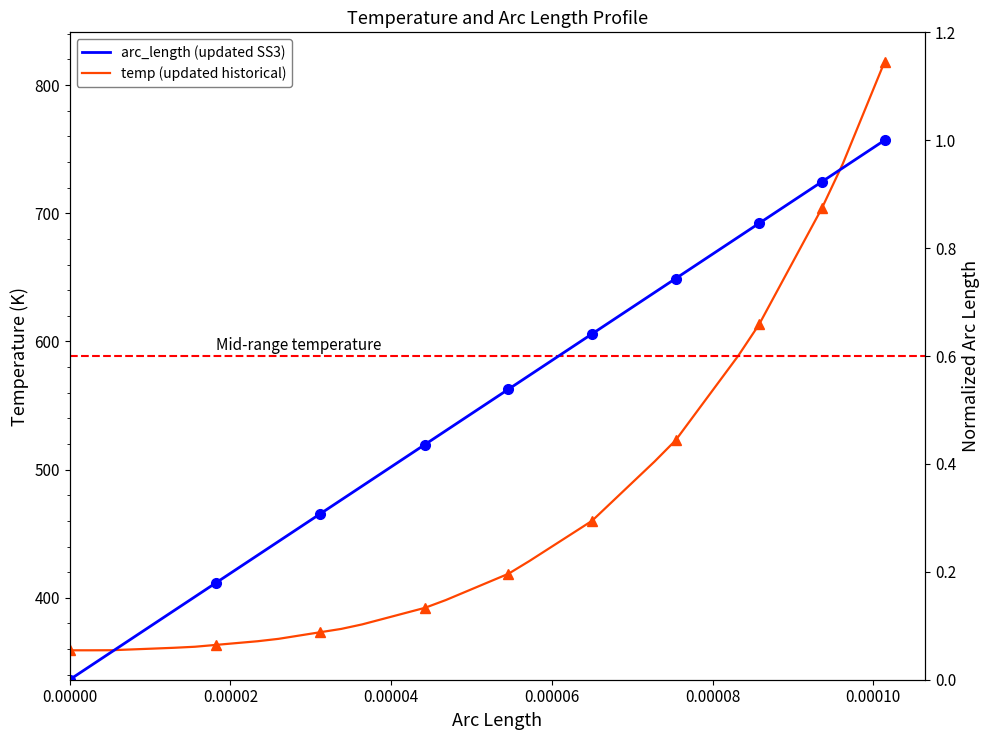

Does the chart have visible grid lines?

No